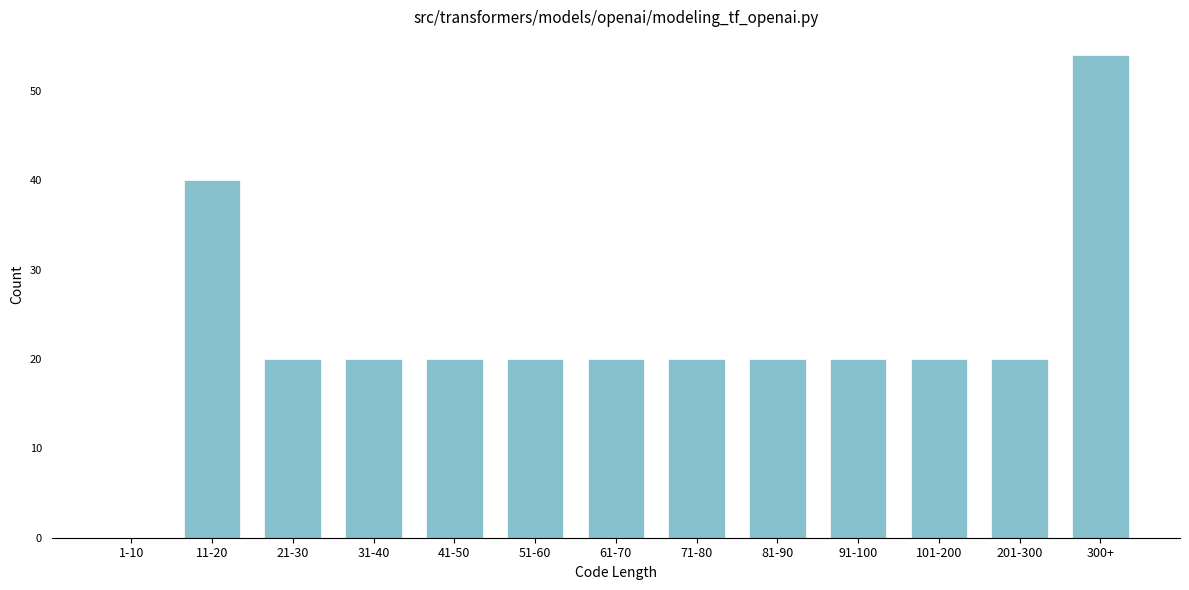

Reading right to left, transcribe all the data shown in this chart.

300+=54	201-300=20	101-200=20	91-100=20	81-90=20	71-80=20	61-70=20	51-60=20	41-50=20	31-40=20	21-30=20	11-20=40	1-10=0